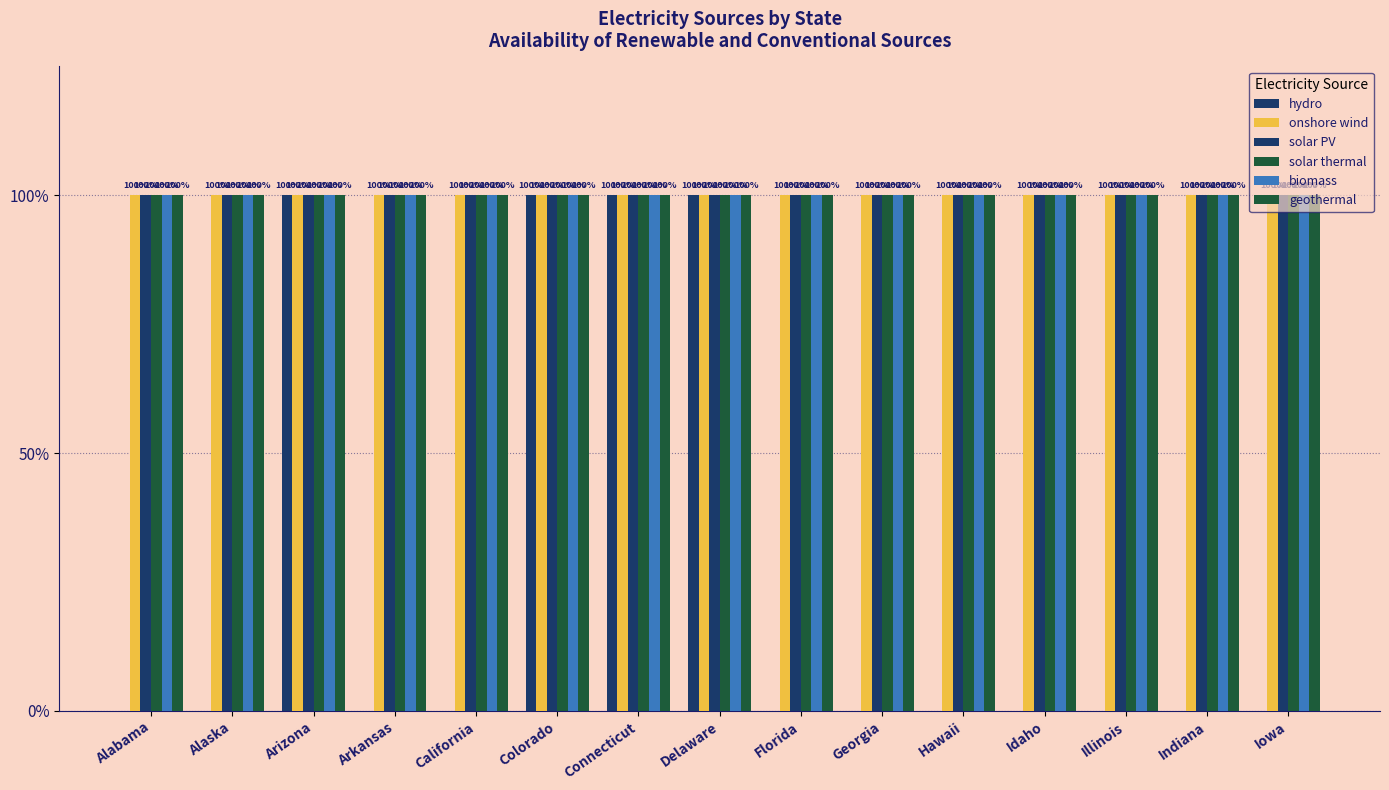

At how many categories does at least one series exceed 0?

15